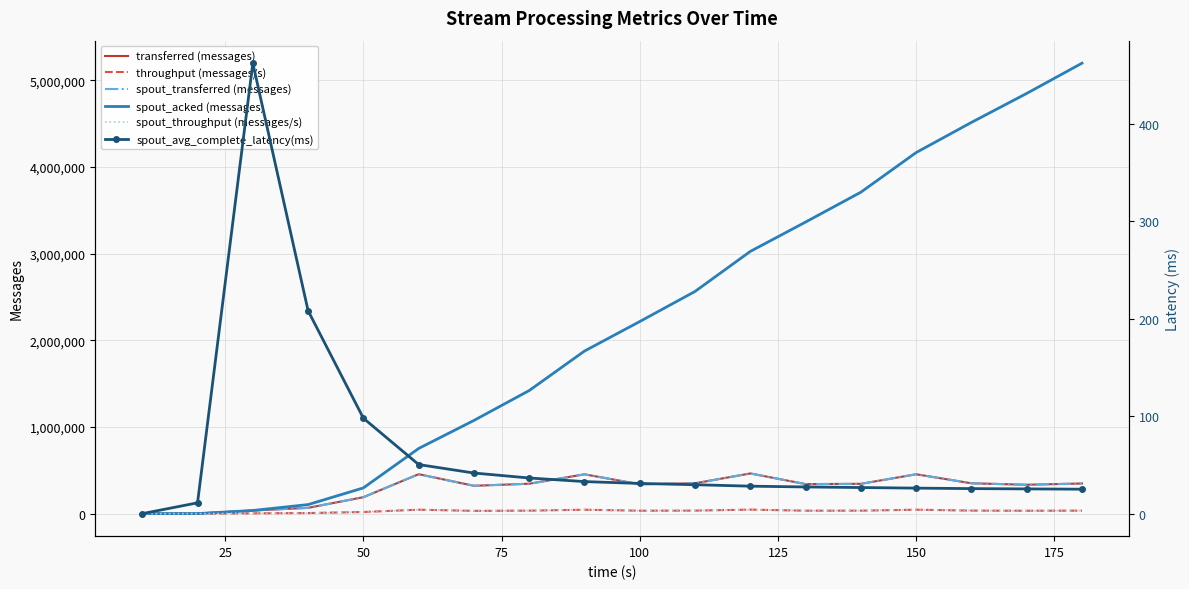

True or false: spout_transferred (messages) and spout_avg_complete_latency(ms) cross at least once.

False